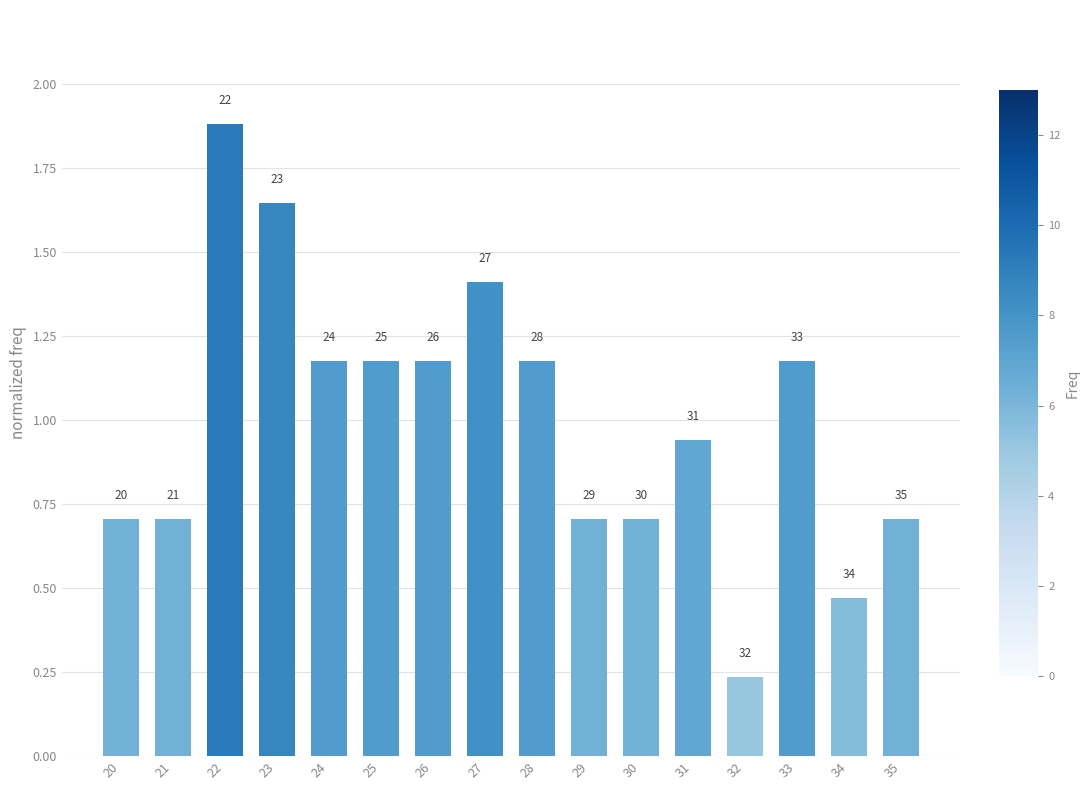

Reading left to right, transcribe all the data shown in this chart.

20=0.7	21=0.7	22=1.9	23=1.6	24=1.2	25=1.2	26=1.2	27=1.4	28=1.2	29=0.7	30=0.7	31=0.9	32=0.2	33=1.2	34=0.5	35=0.7